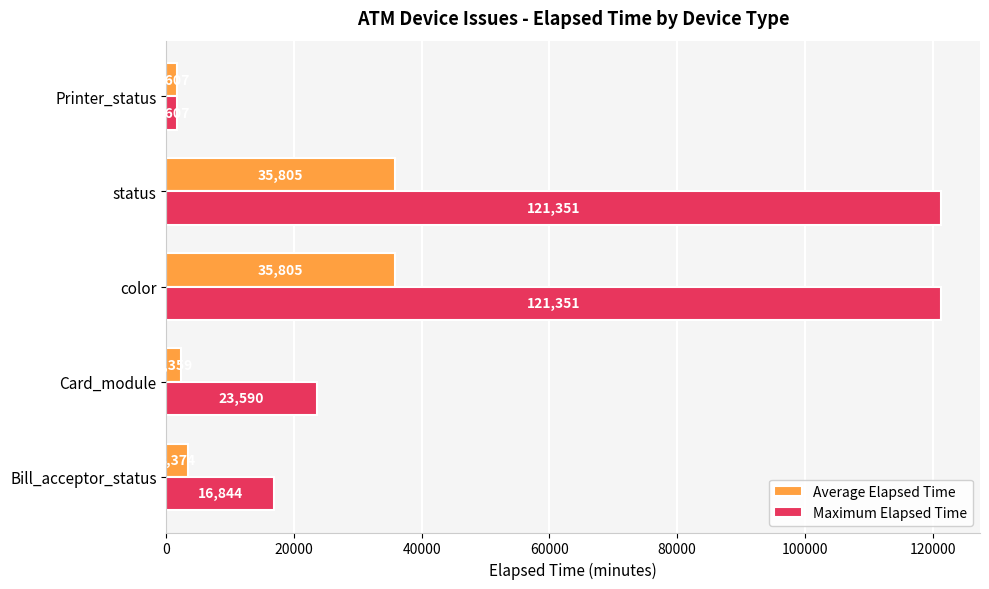

Which series has the widest spread of values?

Maximum Elapsed Time